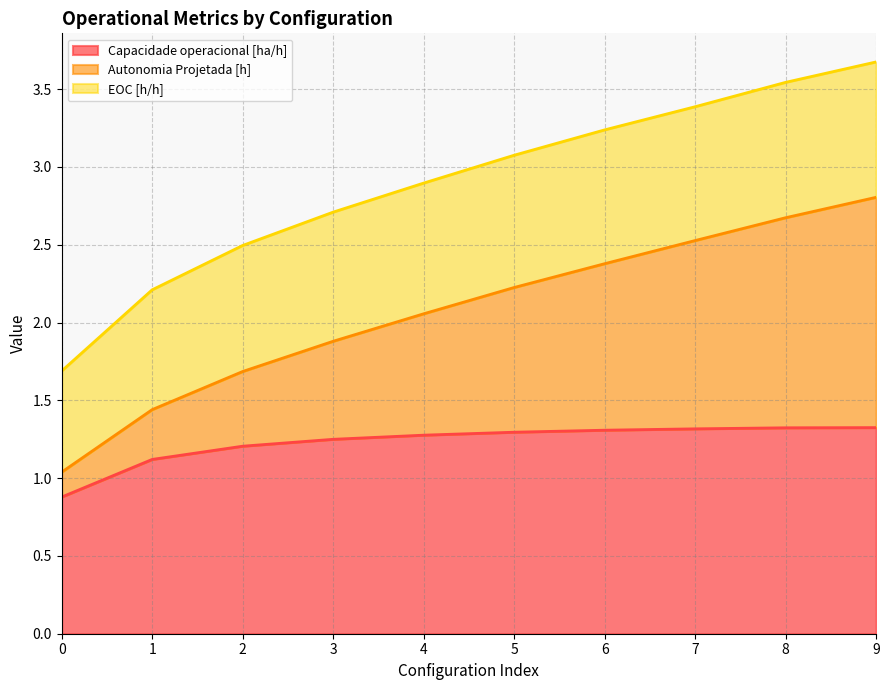

What is the difference between the Autonomia Projetada [h] values at 9 and 8?

0.1